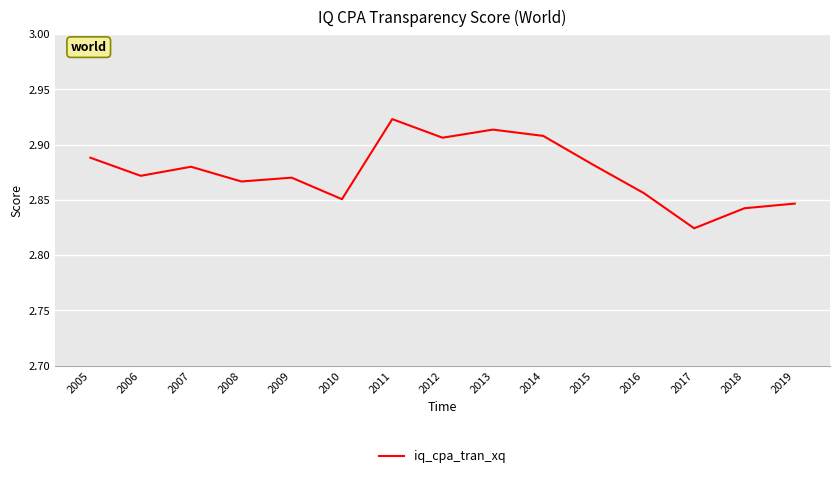

True or false: the data shows 4.5 at 2016.

False